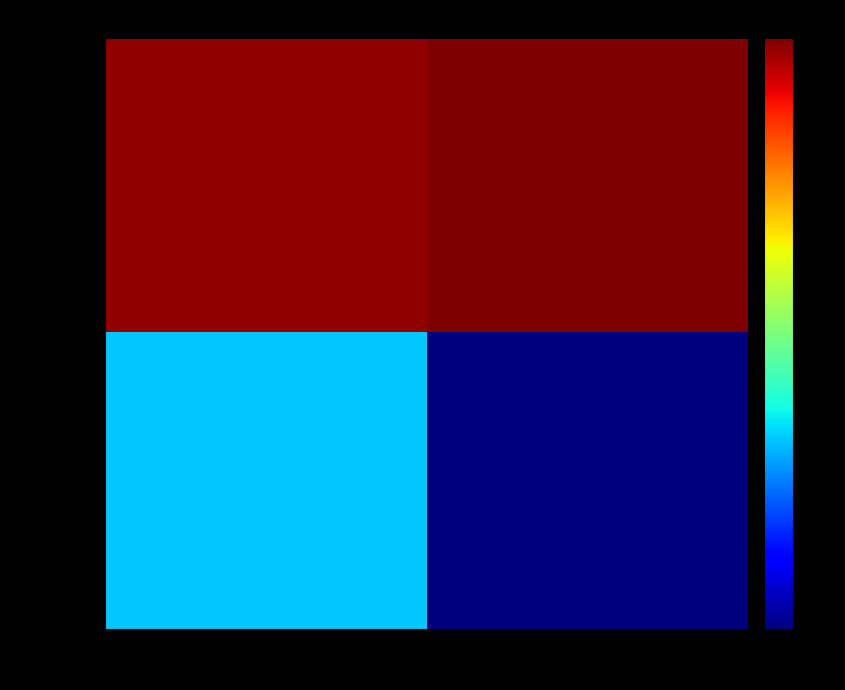

At how many categories does at least one series exceed 1?

2